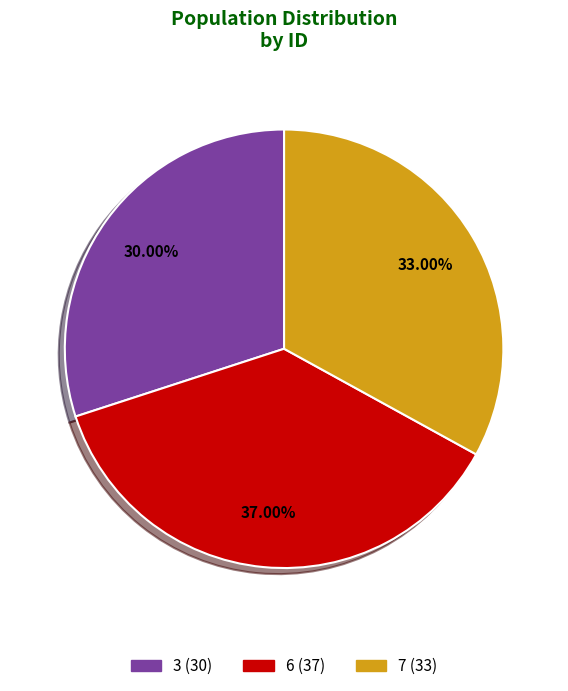

What percentage is NOT represented by 3?

70.0%